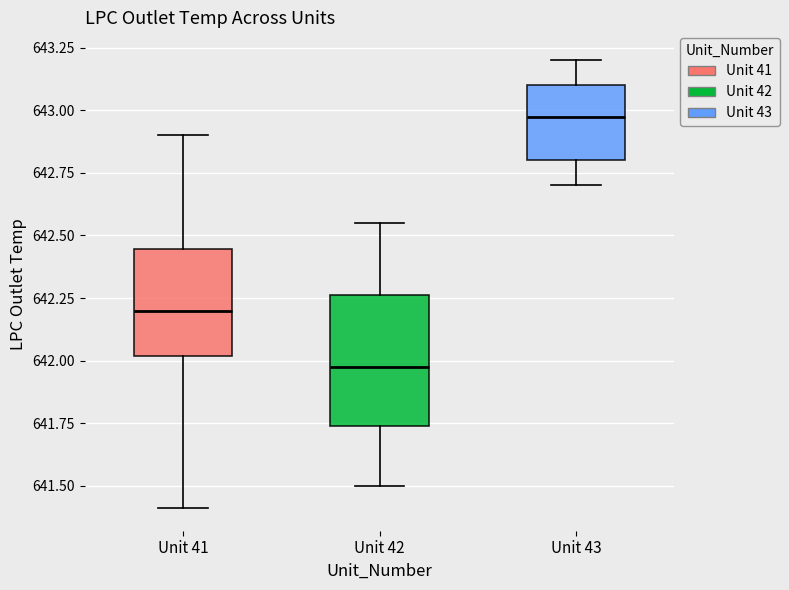

Where does the lower whisker of the box for Unit 41 end on the y-axis? The values are not printed on the chart, so give them approximately, as read against the axis.

641.40